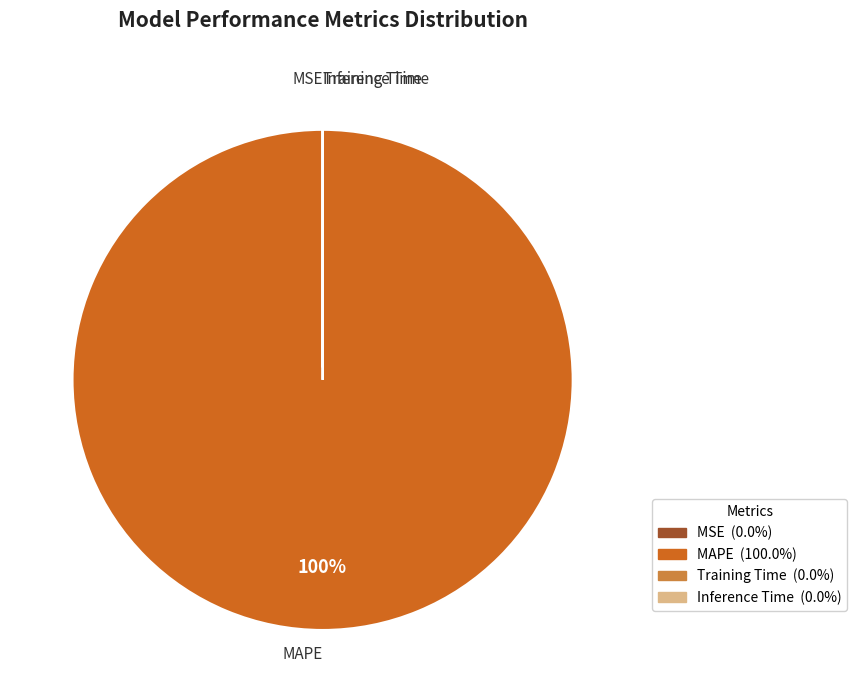

What is the largest slice in the pie chart?

MAPE